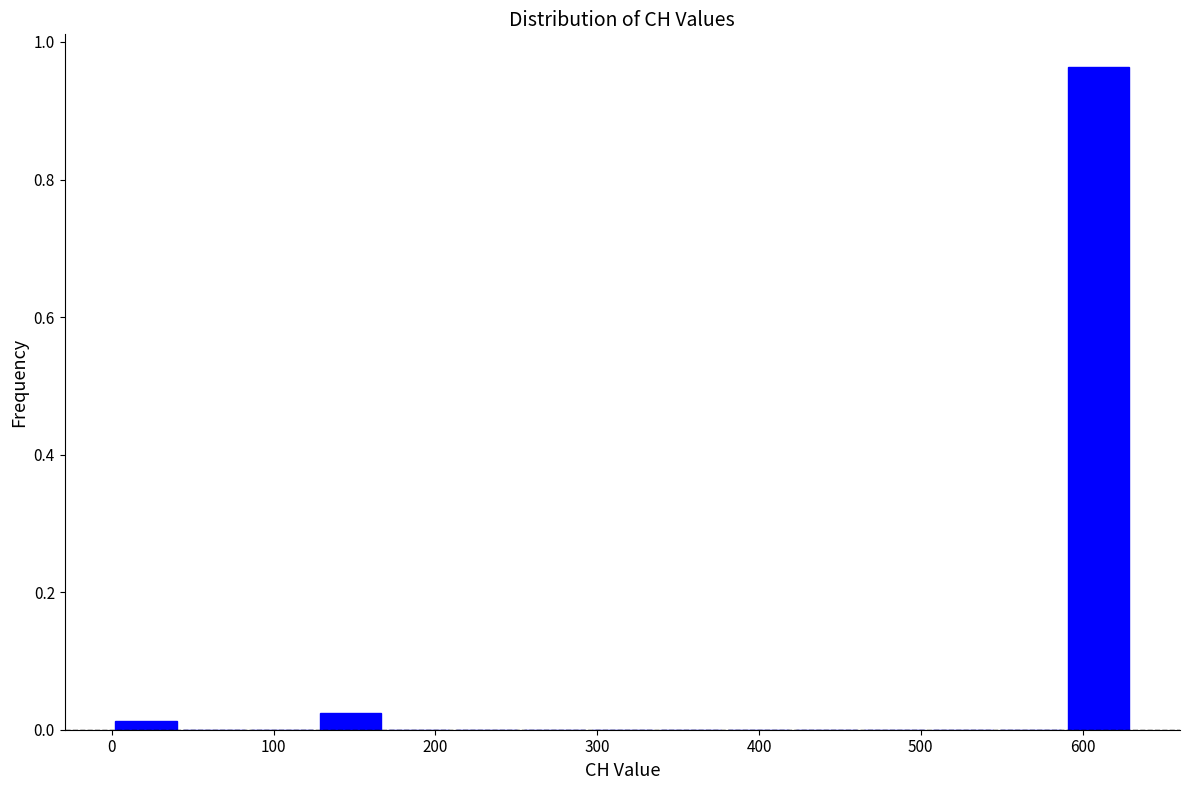

Reading left to right, transcribe this chart: for each bar, give the range it covers on the x-axis and its height. Neither the bar edges nor the heights are printed on the chart, so give them approximately, as read against the axes.

0 to 40: under 0.02
40 to 80: 0
80 to 130: 0
130 to 170: 0.02
170 to 210: 0
210 to 250: 0
250 to 290: 0
290 to 340: 0
340 to 380: 0
380 to 420: 0
420 to 460: 0
460 to 500: 0
500 to 550: 0
550 to 590: 0
590 to 630: 0.96